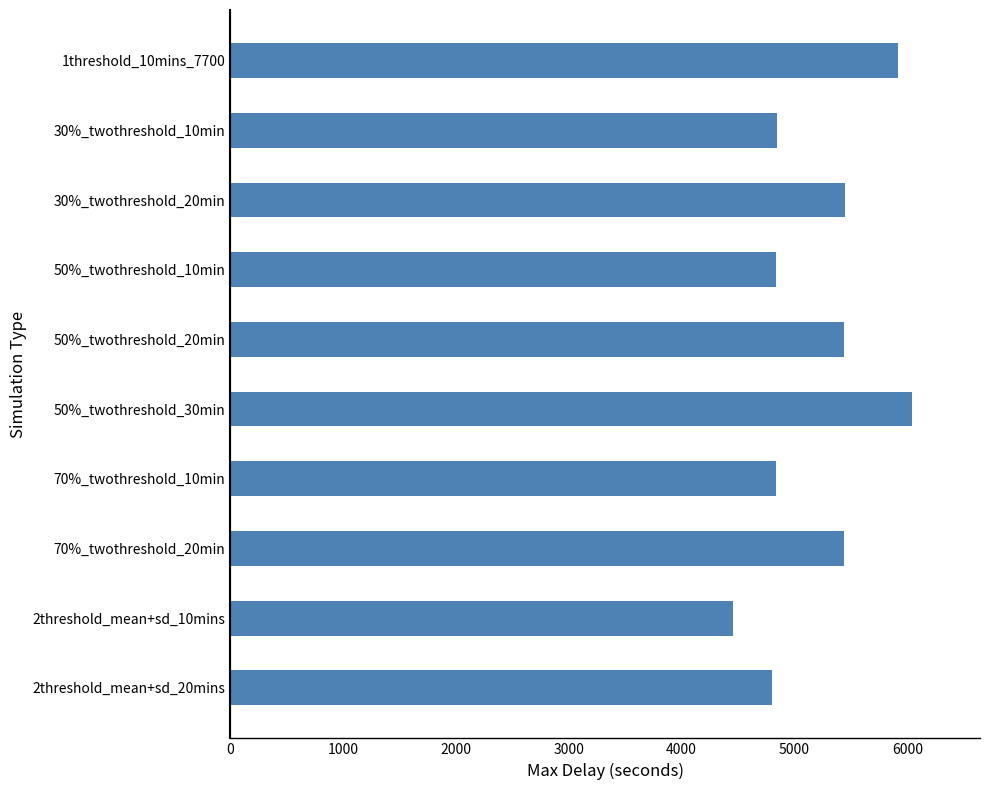

What is the ratio of the value at 30%_twothreshold_10min to the value at 70%_twothreshold_10min?

1.0